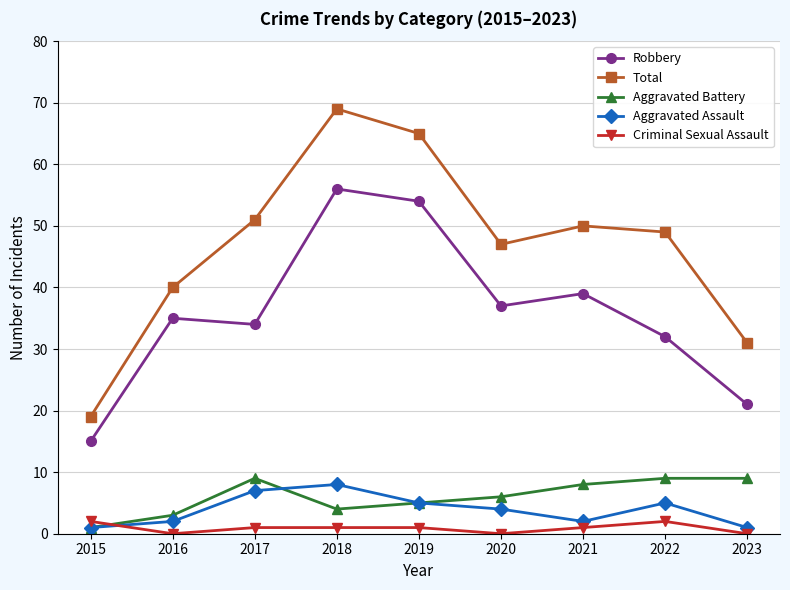

True or false: Aggravated Battery and Robbery cross at least once.

False